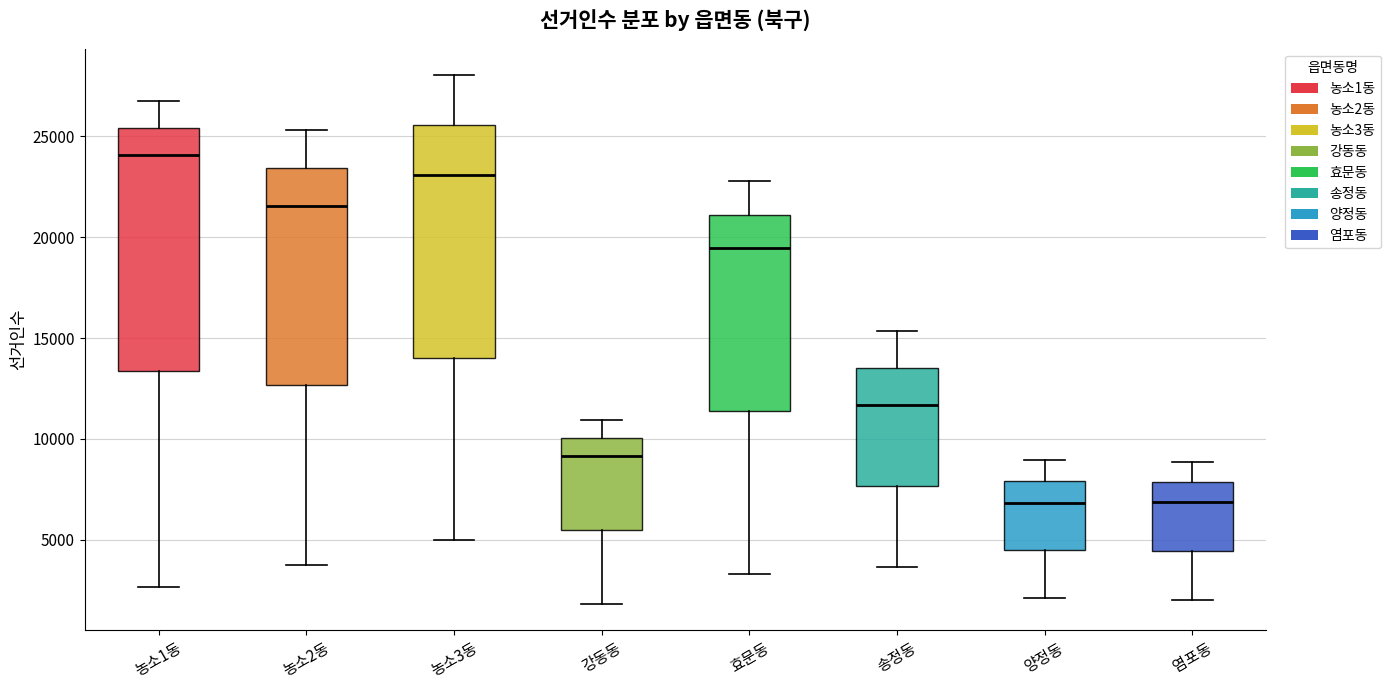

Reading left to right, read every box against the y-axis: the position of its median line, the range the box covers, and the ends of its whiskers. The values are not printed on the chart, so give them approximately, as read against the axis.

농소1동: median 24000, box 13500 to 25500, whiskers 2500 to 26500
농소2동: median 21500, box 12500 to 23500, whiskers 4000 to 25500
농소3동: median 23000, box 14000 to 25500, whiskers 5000 to 28000
강동동: median 9000, box 5500 to 10000, whiskers 2000 to 11000
효문동: median 19500, box 11500 to 21000, whiskers 3500 to 23000
송정동: median 11500, box 7500 to 13500, whiskers 3500 to 15500
양정동: median 7000, box 4500 to 8000, whiskers 2000 to 9000
염포동: median 7000, box 4500 to 8000, whiskers 2000 to 9000